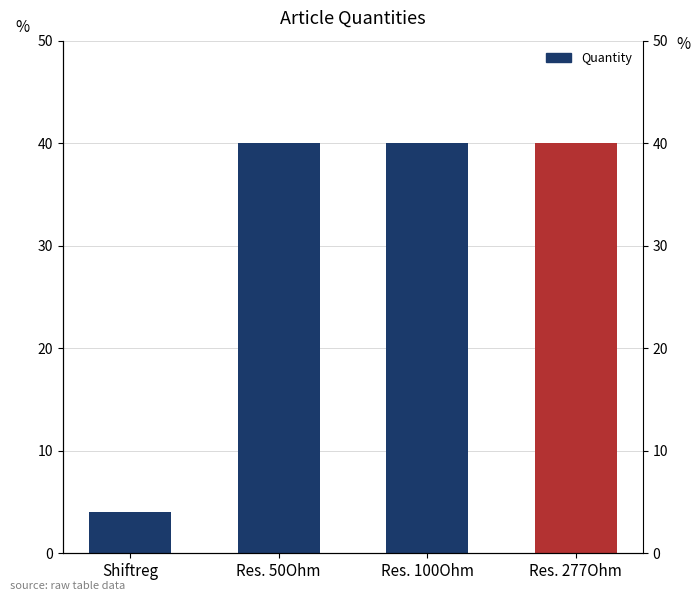

How many bars are there in total?

4